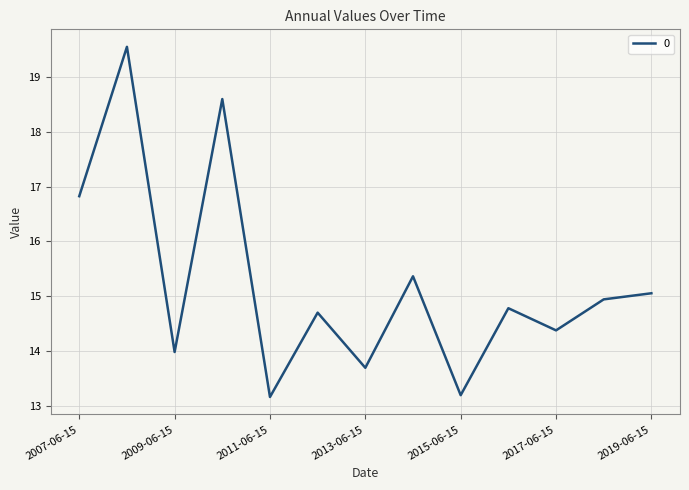

Reading left to right, transcribe all the data shown in this chart.

16.8	19.6	14.0	18.6	13.2	14.7	13.7	15.4	13.2	14.8	14.4	14.9	15.1